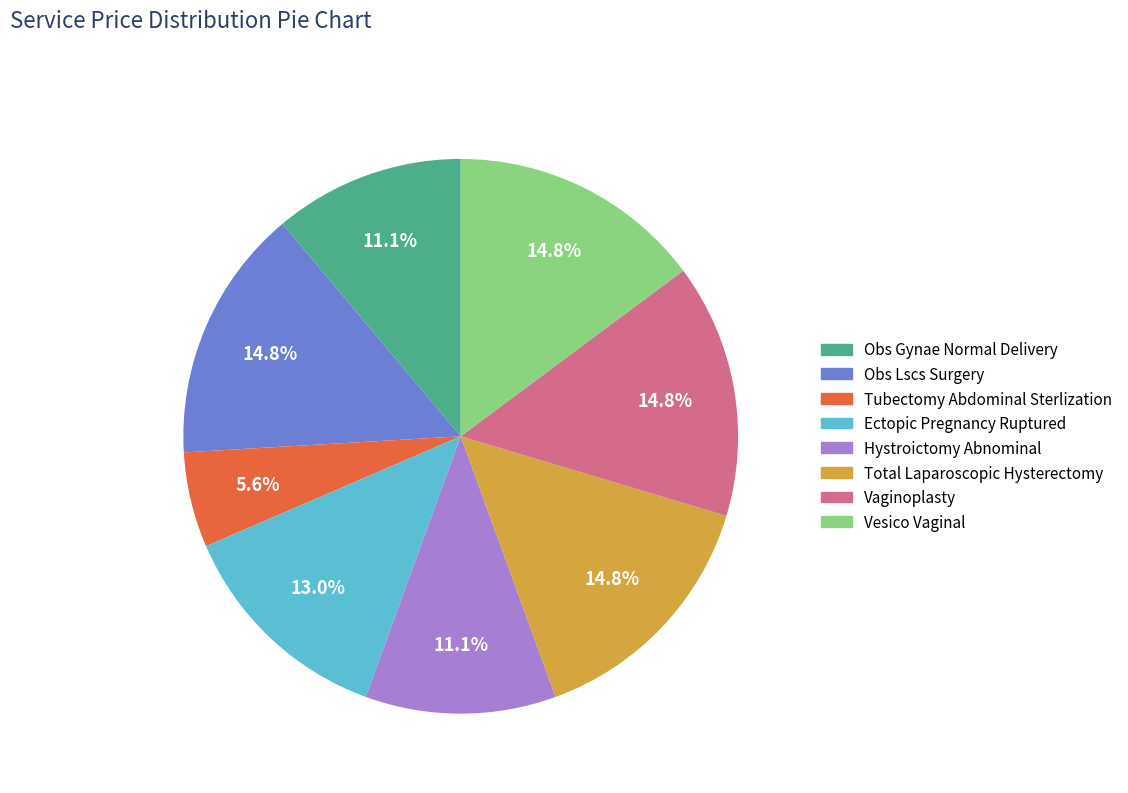

Between Ectopic Pregnancy Ruptured and Hystroictomy Abnominal, which is larger?

Ectopic Pregnancy Ruptured